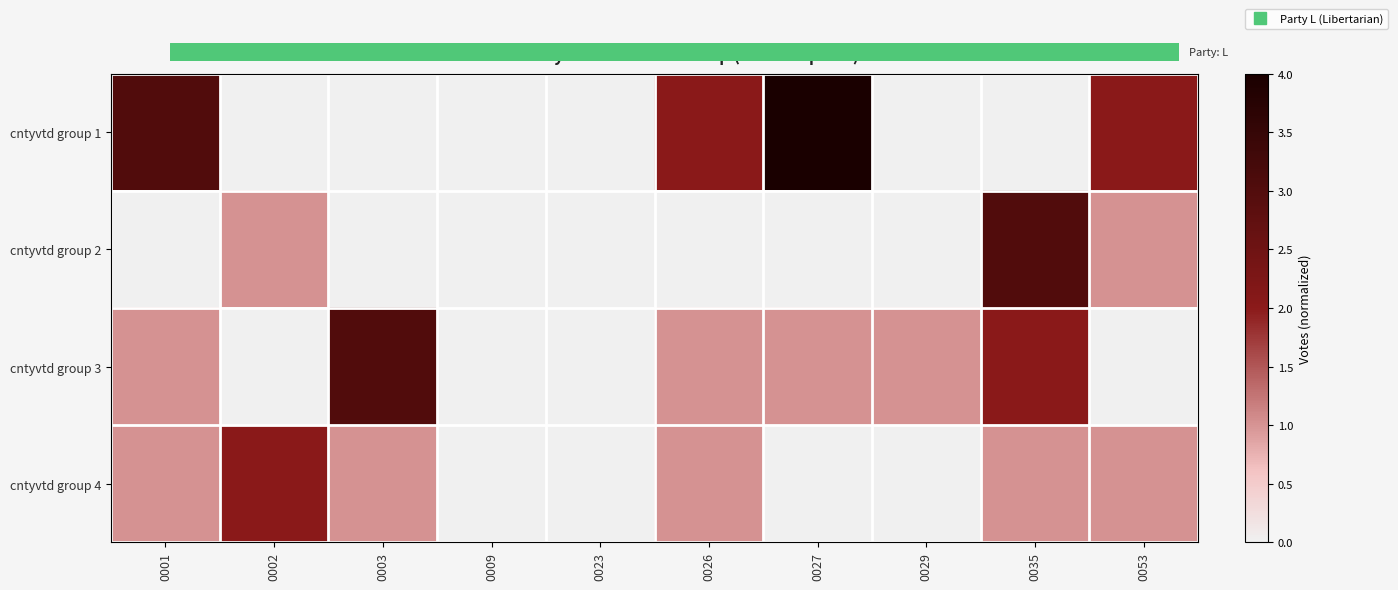

Reading left to right, what are all the values shown in this chart?

cntyvtd group 1: 0001=3	0002=0	0003=0	0009=0	0023=0	0026=2	0027=4	0029=0	0035=0	0053=2
cntyvtd group 2: 0001=0	0002=1	0003=0	0009=0	0023=0	0026=0	0027=0	0029=0	0035=3	0053=1
cntyvtd group 3: 0001=1	0002=0	0003=3	0009=0	0023=0	0026=1	0027=1	0029=1	0035=2	0053=0
cntyvtd group 4: 0001=1	0002=2	0003=1	0009=0	0023=0	0026=1	0027=0	0029=0	0035=1	0053=1